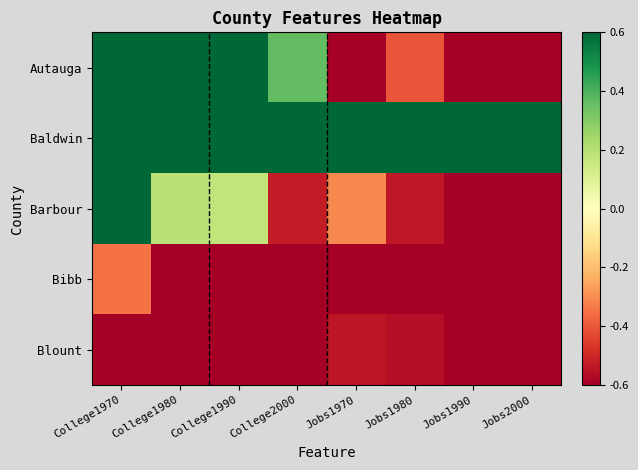

Reading left to right, extract all data points from this chart.

Autauga: College1970=0.6	College1980=1.0	College1990=0.6	College2000=0.4	Jobs1970=-0.6	Jobs1980=-0.4	Jobs1990=-0.7	Jobs2000=-0.7
Baldwin: College1970=0.7	College1980=1.0	College1990=1.0	College2000=1.0	Jobs1970=1.0	Jobs1980=1.0	Jobs1990=1.0	Jobs2000=1.0
Barbour: College1970=1.0	College1980=0.2	College1990=0.2	College2000=-0.5	Jobs1970=-0.3	Jobs1980=-0.5	Jobs1990=-0.6	Jobs2000=-0.7
Bibb: College1970=-0.3	College1980=-1.0	College1990=-1.0	College2000=-1.0	Jobs1970=-1.0	Jobs1980=-1.0	Jobs1990=-1.0	Jobs2000=-1.0
Blount: College1970=-1.0	College1980=-0.9	College1990=-0.6	College2000=-0.7	Jobs1970=-0.5	Jobs1980=-0.6	Jobs1990=-0.6	Jobs2000=-0.7